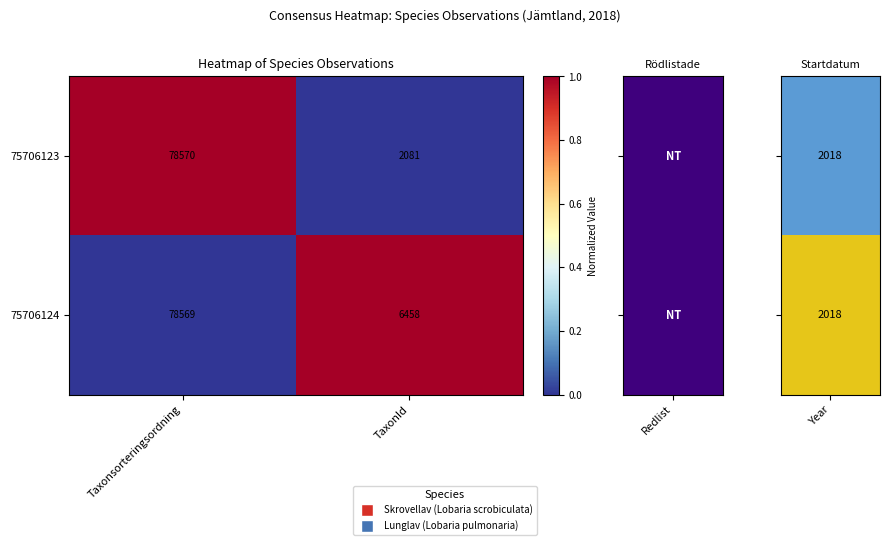

What is the minimum value shown in the chart?

2081